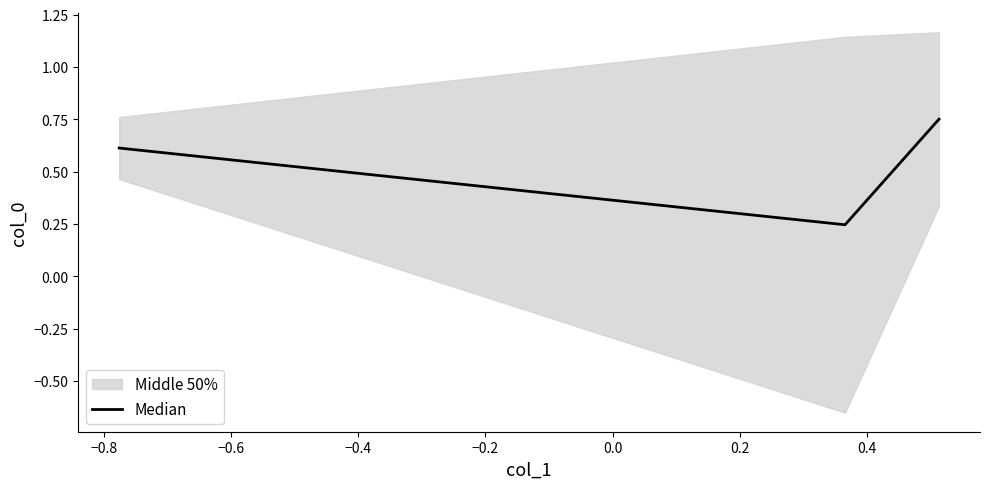

Count the Median values in the range 0 to 1.

3